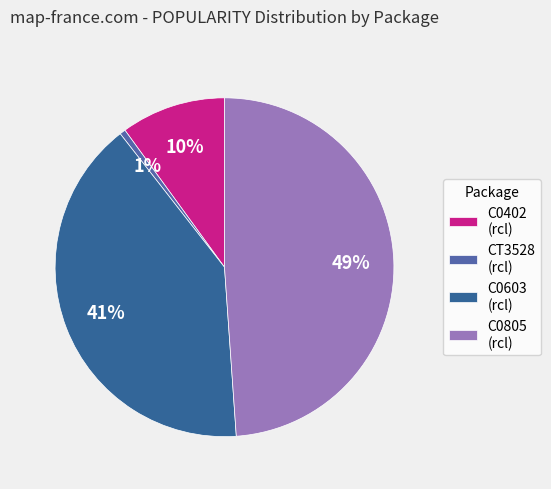

Rank the categories by value from highest to lowest.

C0805 (rcl), C0603 (rcl), C0402 (rcl), CT3528 (rcl)